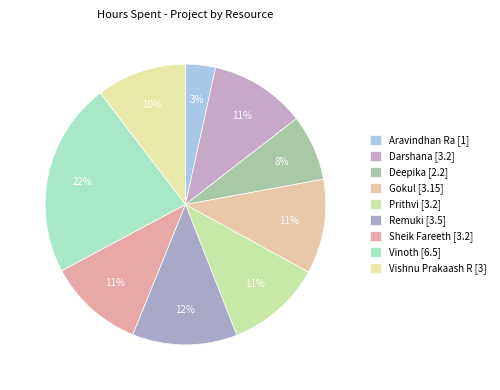

How many segments does this pie chart have?

9